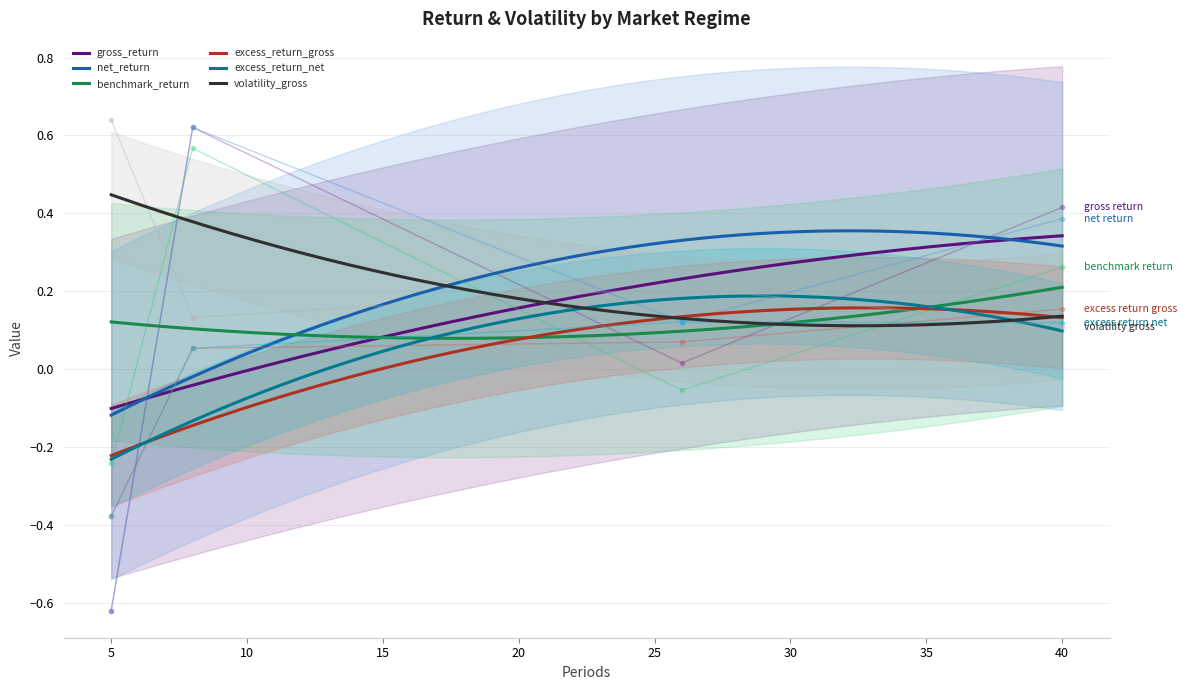

List the series in order of their peak value, lowest first.

excess_return_net, excess_return_gross, benchmark_return, gross_return, net_return, volatility_gross